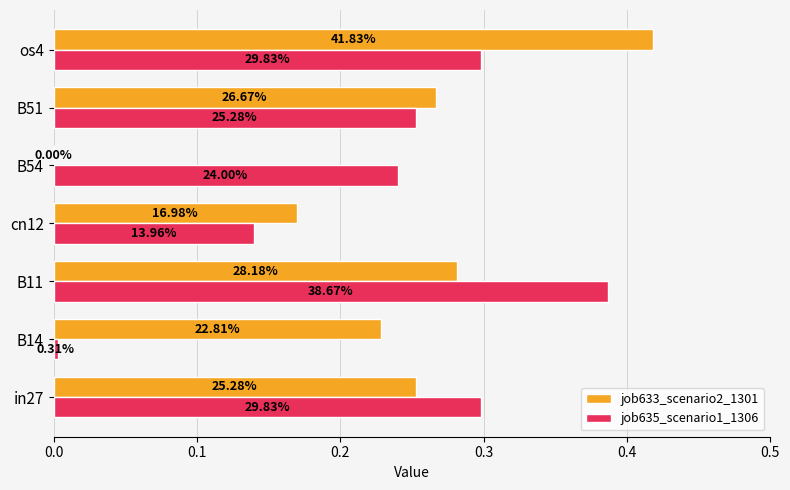

What are all the series names shown in the legend?

job633_scenario2_1301, job635_scenario1_1306